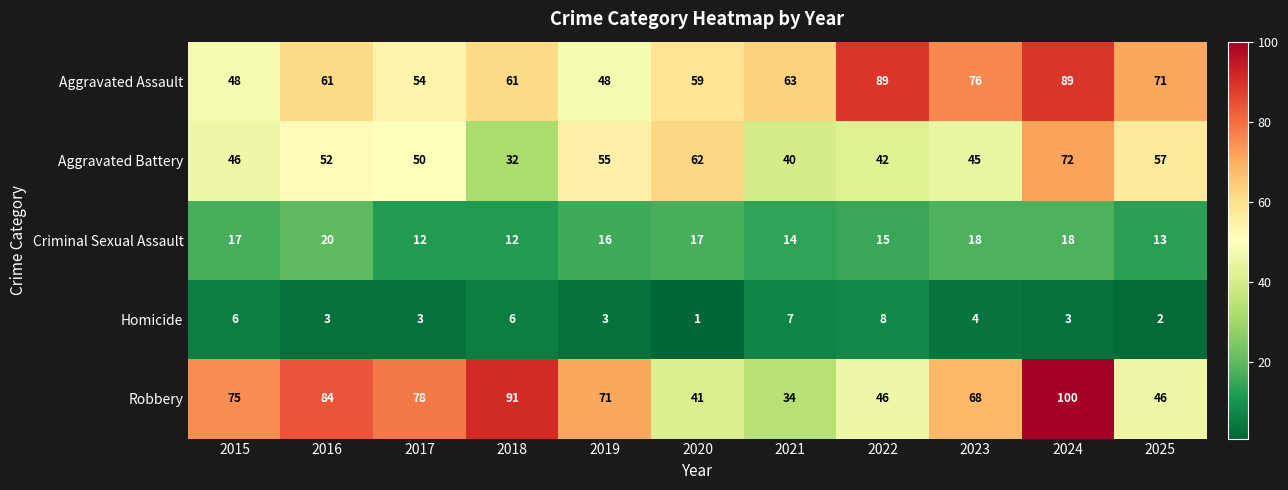

What is the spread (max minus min) of values at 2022?

81